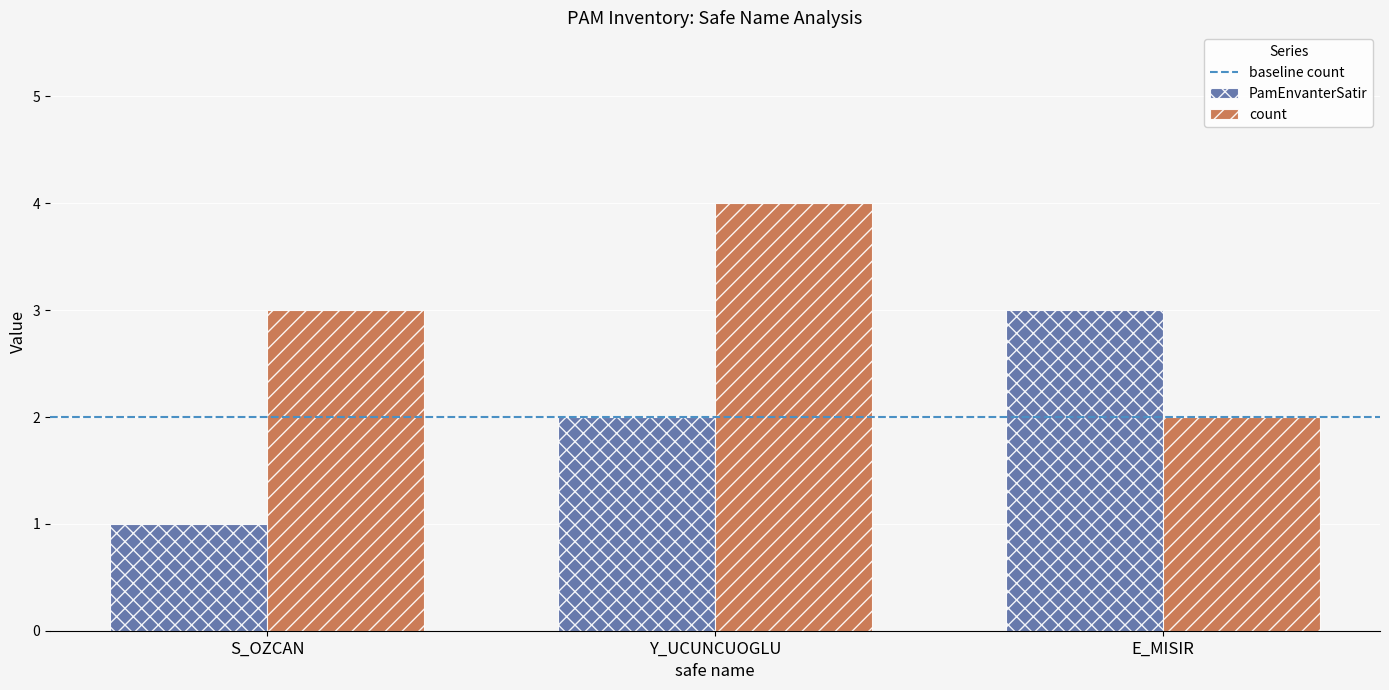

Are the bars horizontal?

No